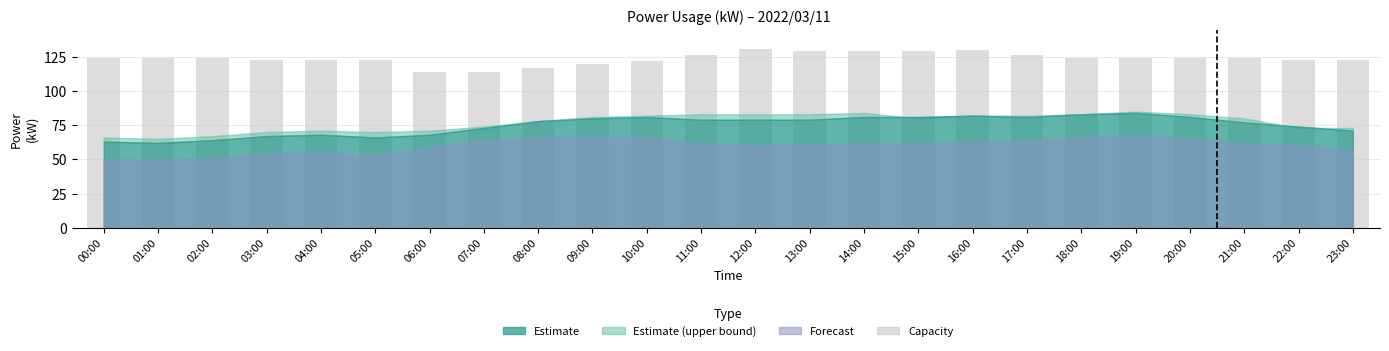

Are the bars grouped side by side (vs. stacked)?

No